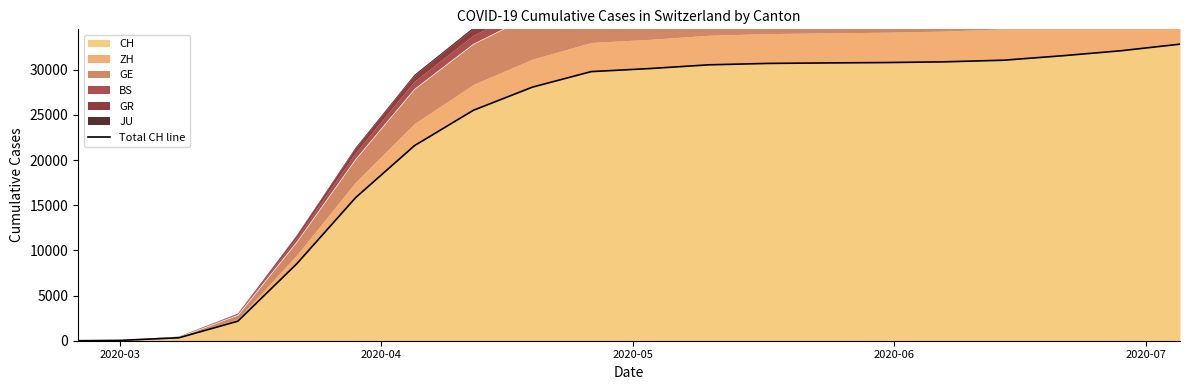

What is the maximum value for CH?

32824